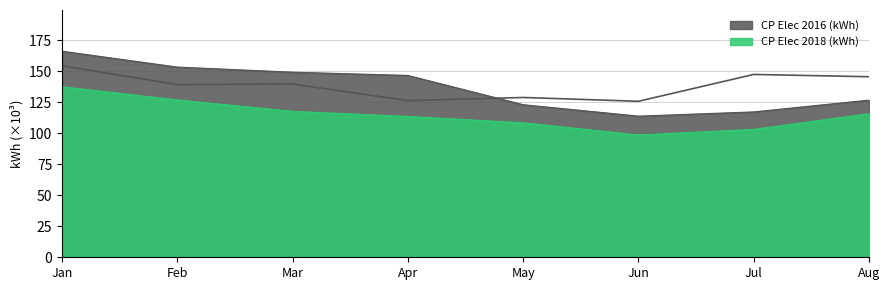

How many lines are shown in the chart?

3